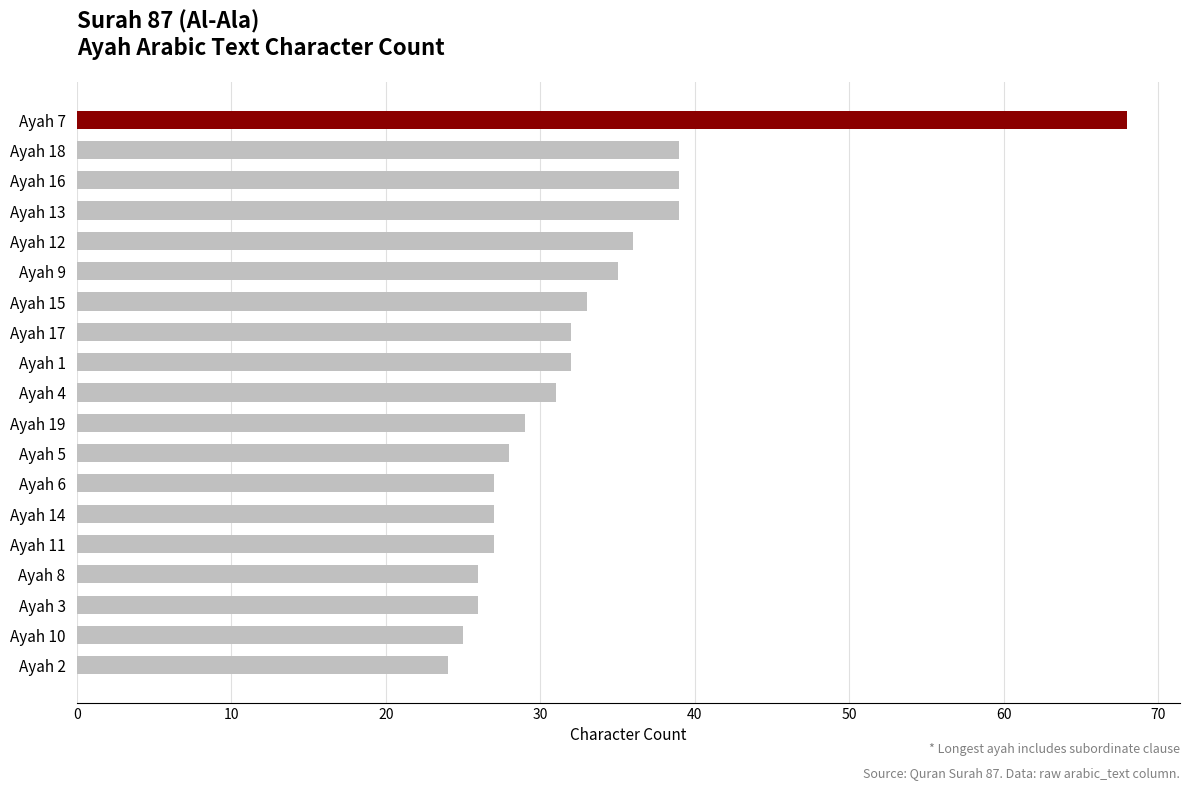

How many data points does each series have?

19